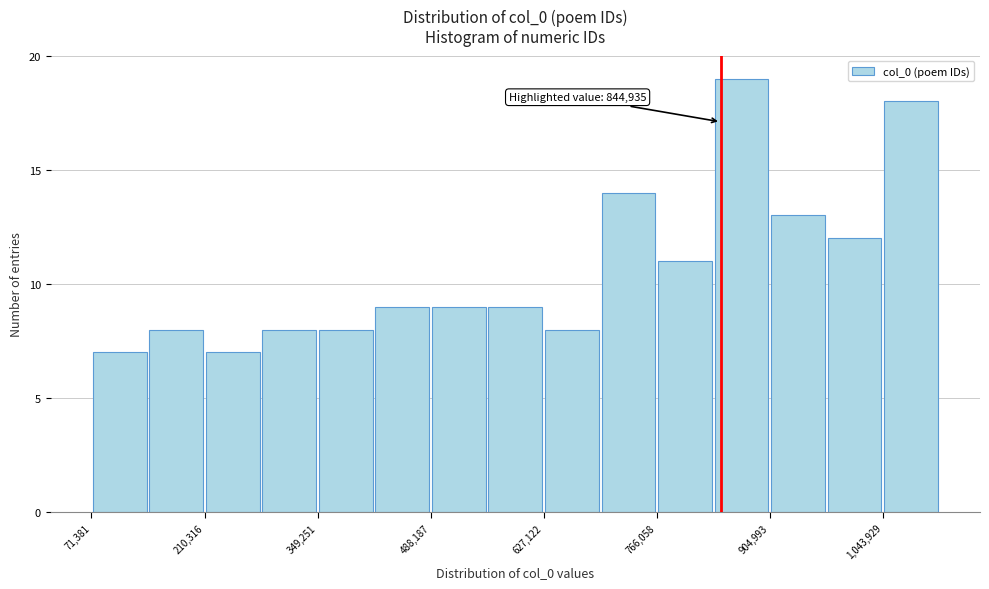

Read against the x-axis, roughly where is the centre of the tallest bar?

880000